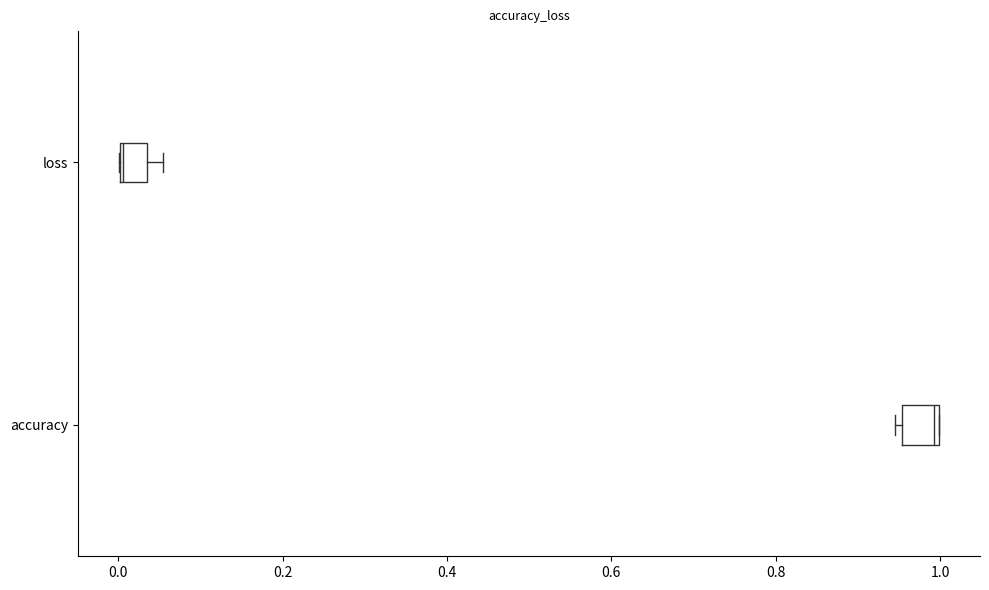

Reading bottom to top, read every box against the x-axis: the position of its median line, the range the box covers, and the ends of its whiskers. The values are not printed on the chart, so give them approximately, as read against the axis.

accuracy: median 1.00, box 0.96 to 1.00, whiskers 0.94 to 1.00
loss: median 0.00, box 0.00 to 0.04, whiskers 0.00 to 0.06